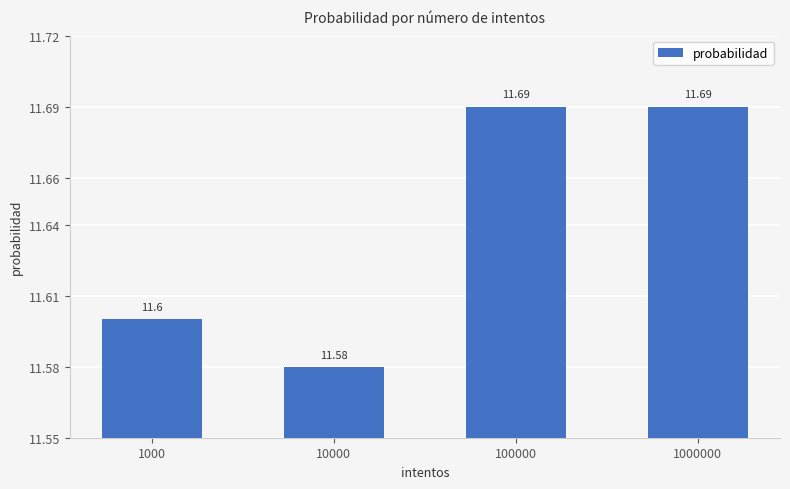

Between 1000 and 1000000, which is larger?

1000000